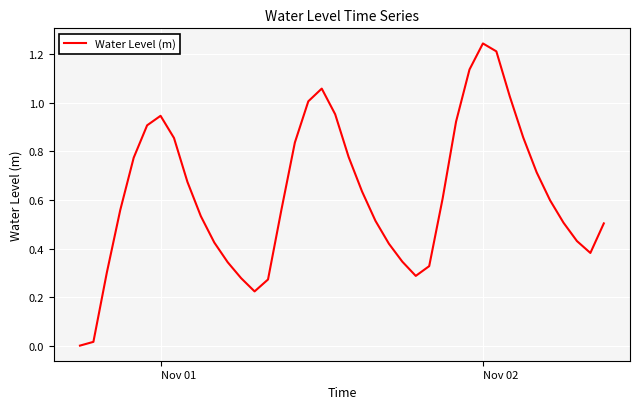

Reading right to left, transcribe all the data shown in this chart.

0.5	0.4	0.4	0.5	0.6	0.7	0.9	1.0	1.2	1.2	1.1	0.9	0.6	0.3	0.3	0.3	0.4	0.5	0.6	0.8	1.0	1.1	1.0	0.8	0.6	0.3	0.2	0.3	0.3	0.4	0.5	0.7	0.9	0.9	0.9	0.8	0.6	0.3	0.0	0.0